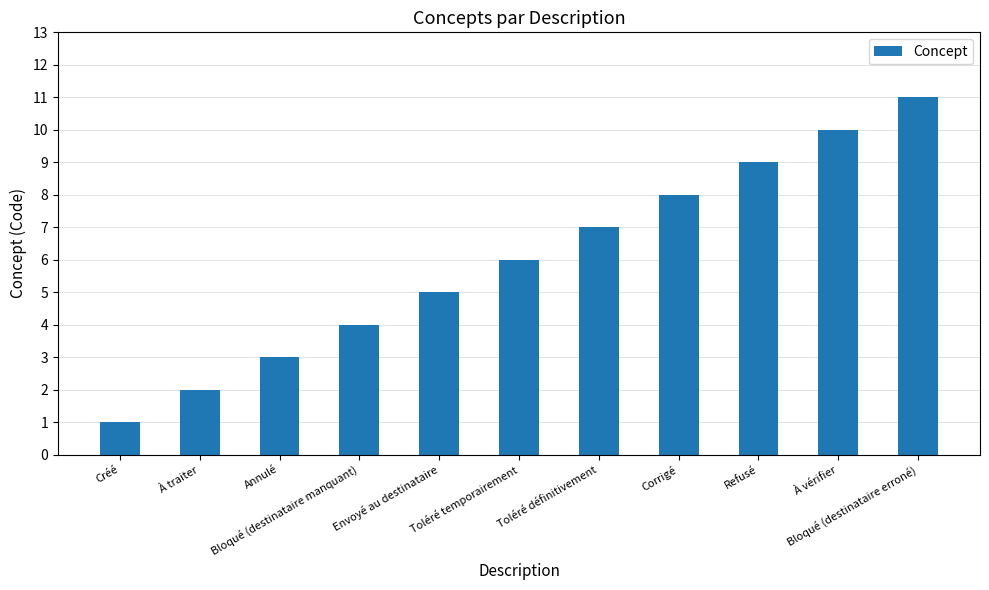

What is the difference between the maximum and minimum values?

10